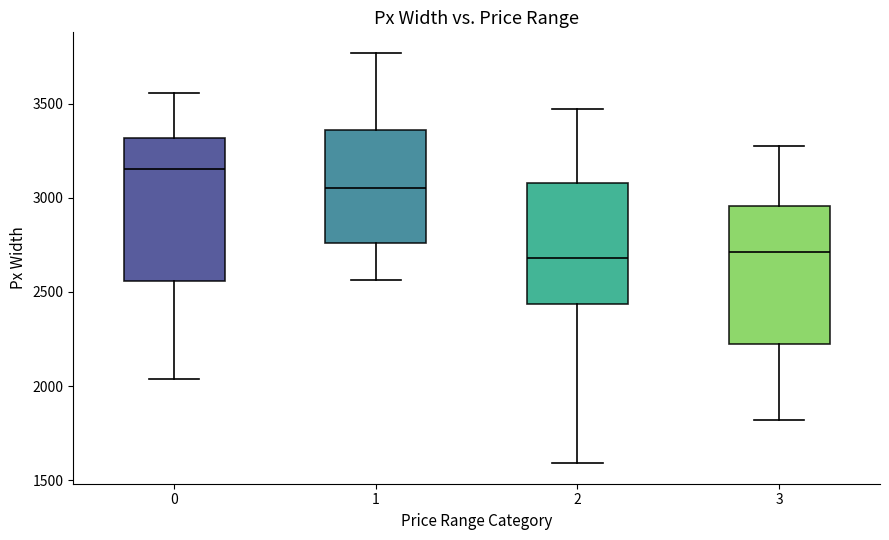

Reading left to right, read every box against the y-axis: the position of its median line, the range the box covers, and the ends of its whiskers. The values are not printed on the chart, so give them approximately, as read against the axis.

0: median 3150, box 2550 to 3300, whiskers 2050 to 3550
1: median 3050, box 2750 to 3350, whiskers 2550 to 3750
2: median 2700, box 2450 to 3100, whiskers 1600 to 3450
3: median 2700, box 2200 to 2950, whiskers 1800 to 3250